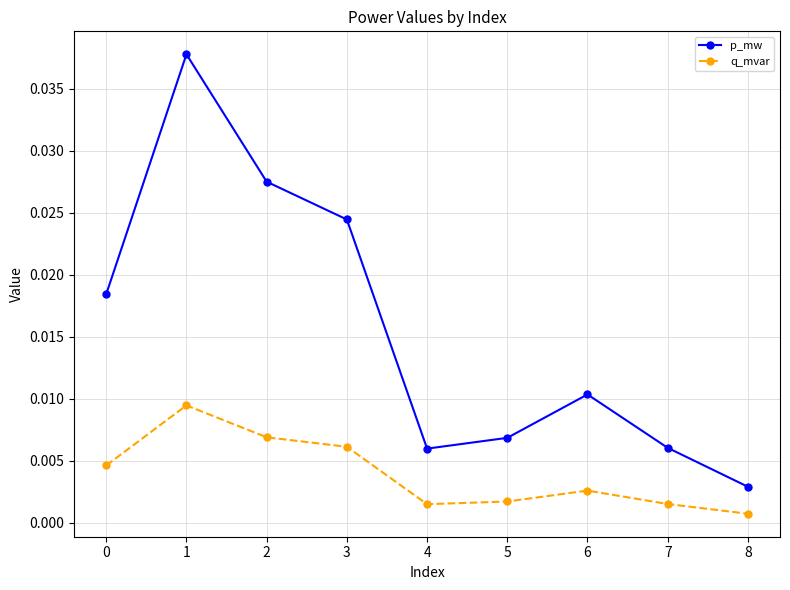

Is the value of q_mvar at 8 greater than the value of p_mw at 8?

No